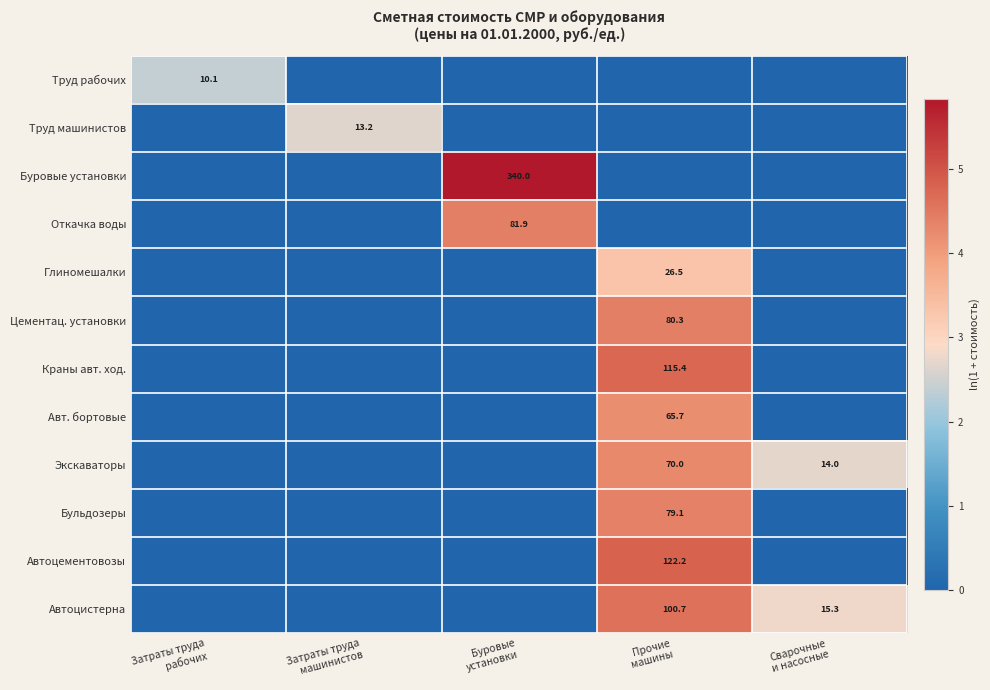

At which label is Глиномешалки closest to 1?

Затраты труда рабочих